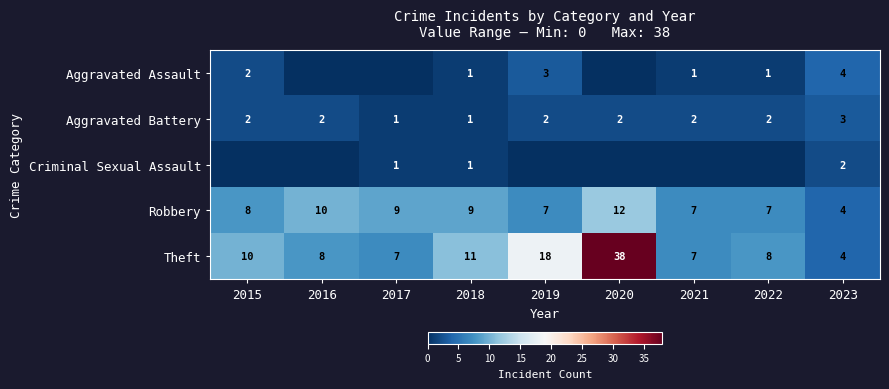

Count the Robbery values in the range 7 to 9.

6